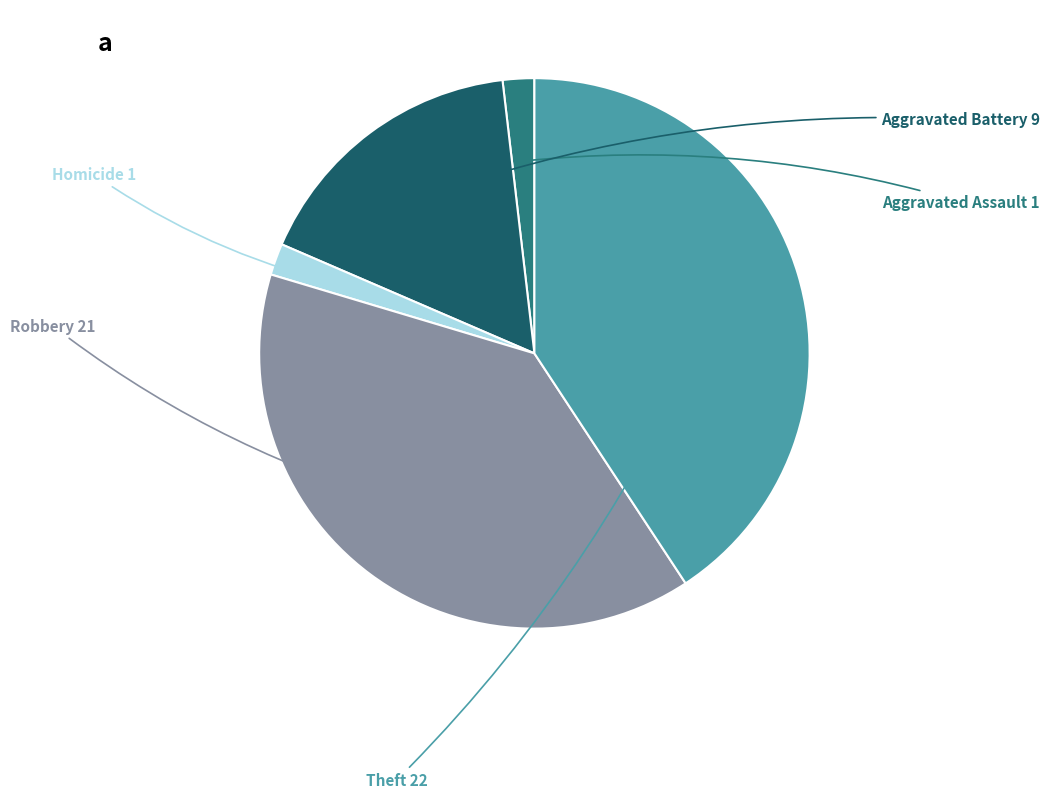

Is there a majority slice in this chart?

No